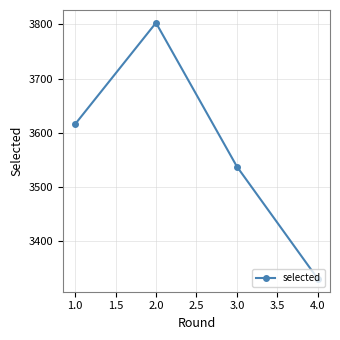

Between 1.0 and 2.0, which is larger?

2.0